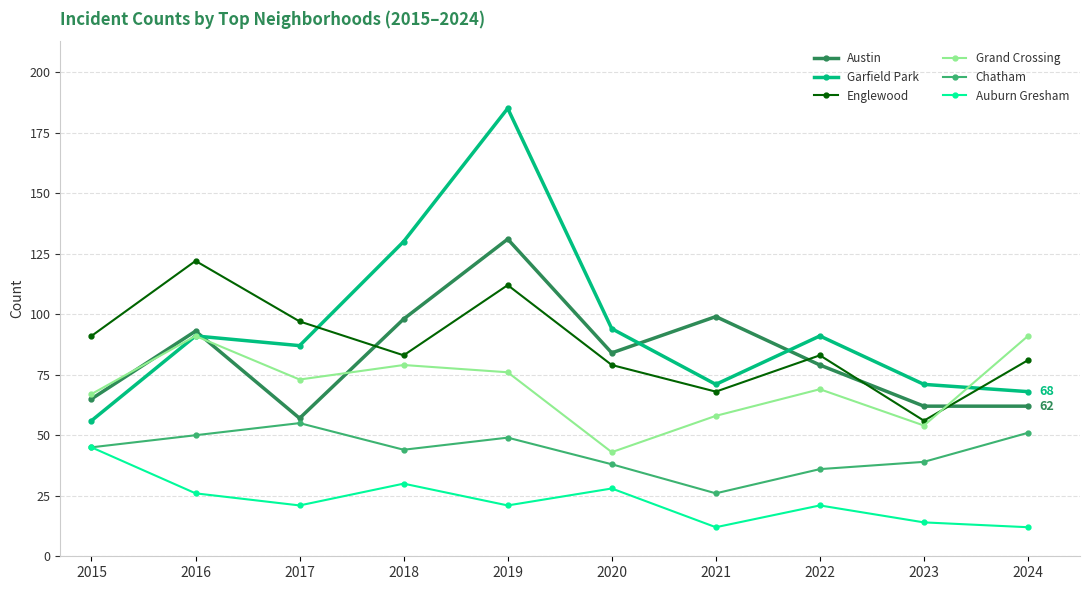

How many interior local peaks does the Austin series have?

3